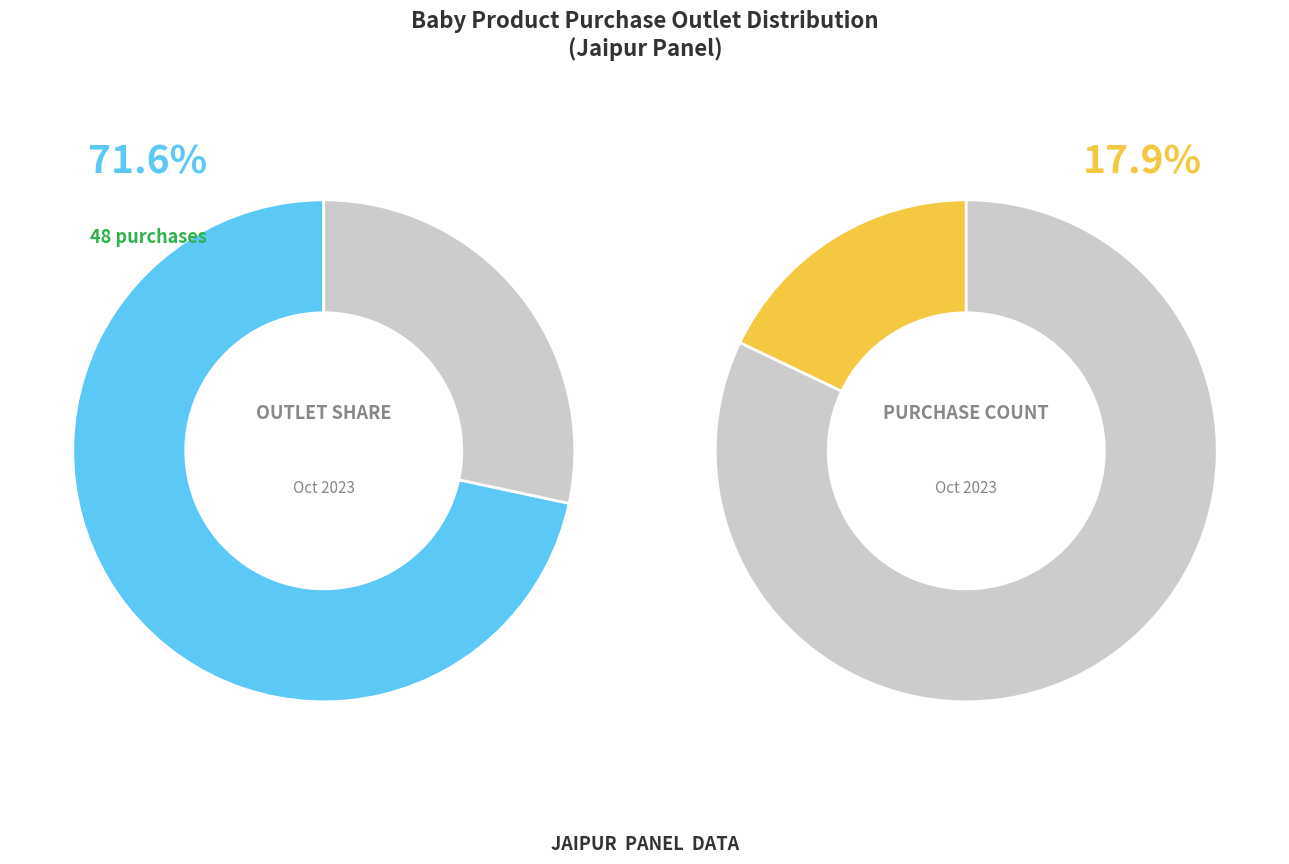

To the nearest percent, what is the difference between the Chemist and Online Shopping slice percentages?

13%